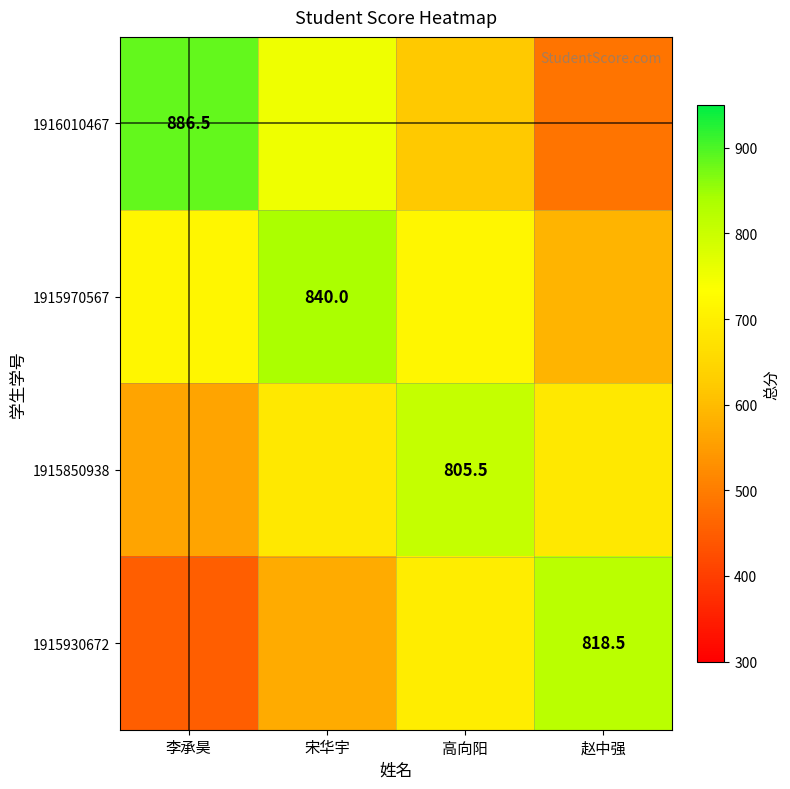

Which series has the widest spread of values?

1916010467